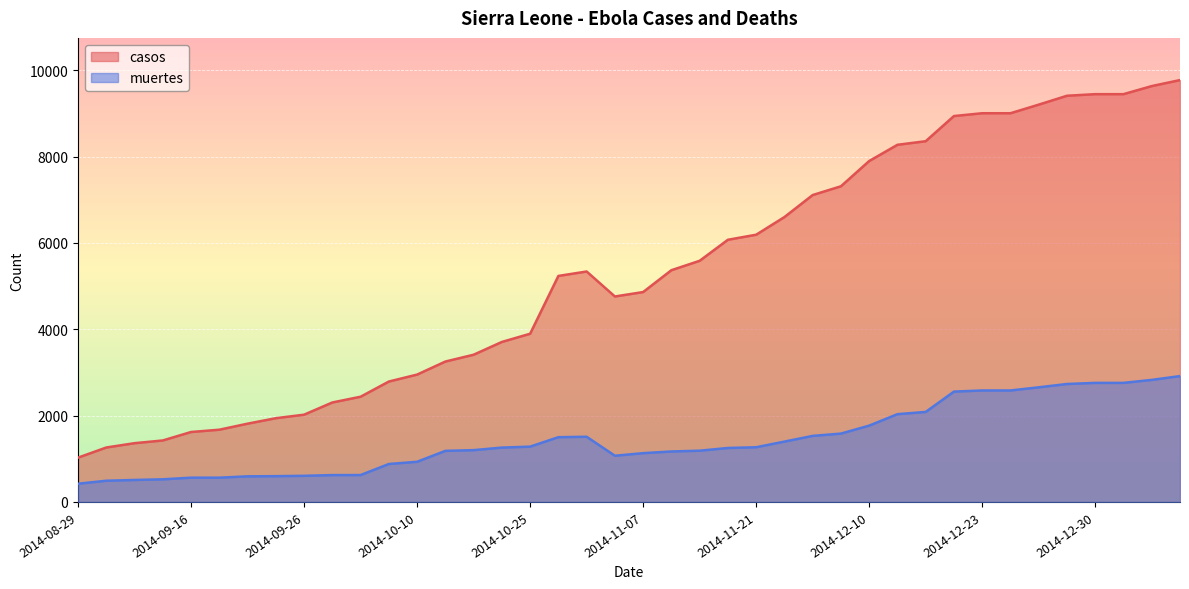

What is the total value across all series at 2014-12-30?

12204